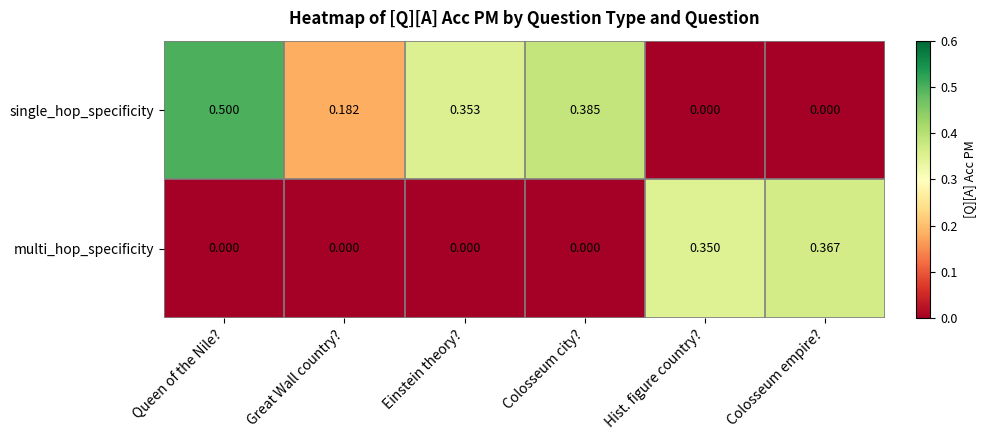

Which series has the largest range (max minus min)?

single_hop_specificity